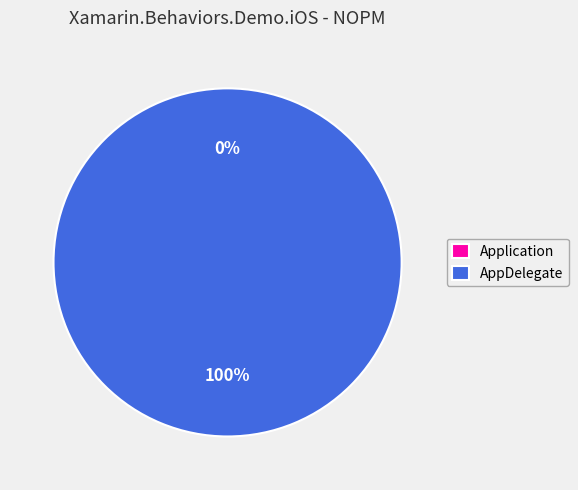

What percentage do Application and AppDelegate together represent?

100.0%